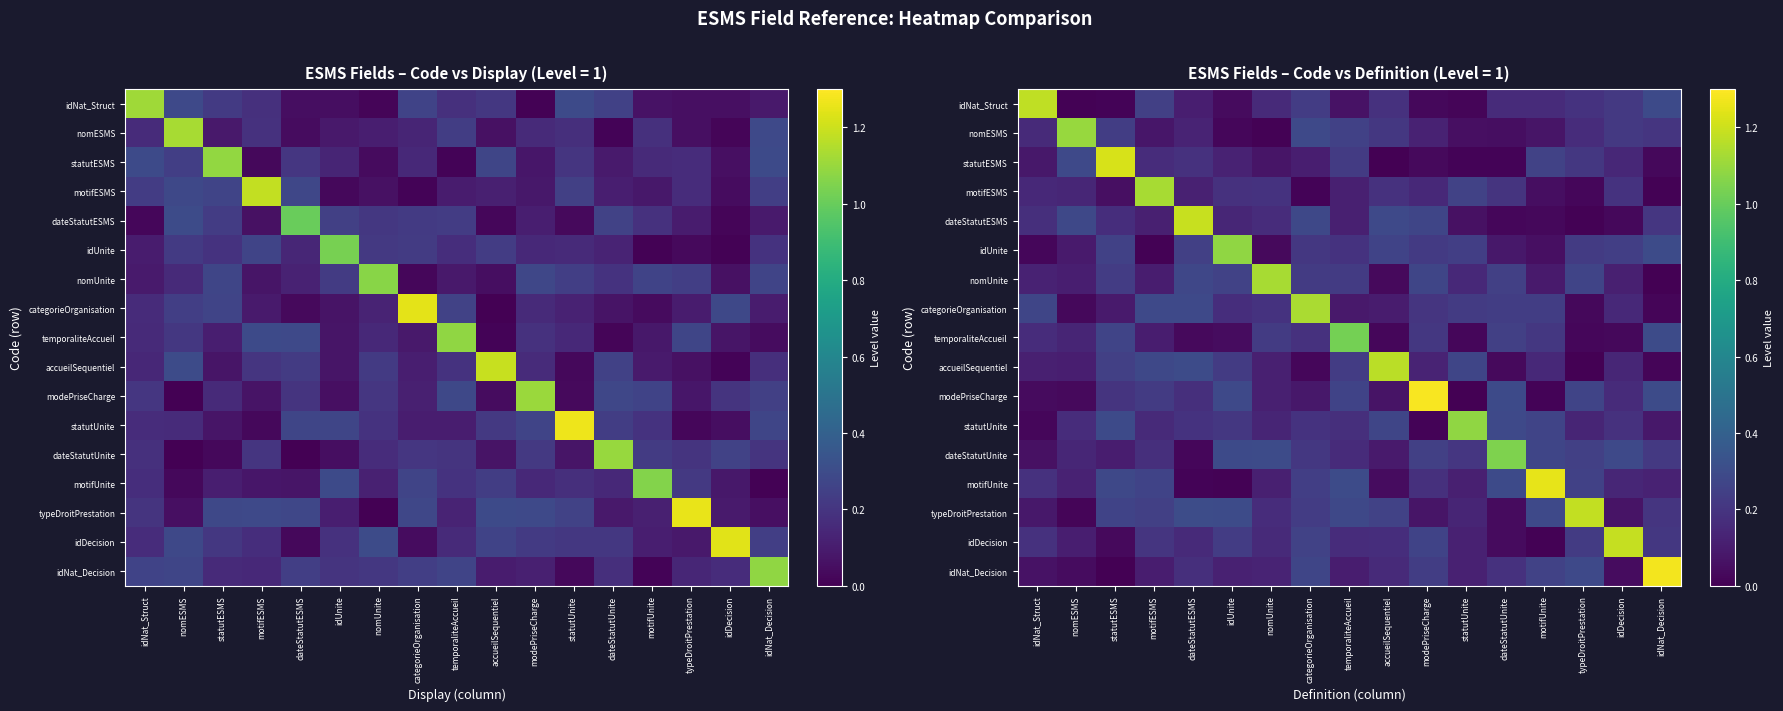

At how many categories does at least one series exceed 1?

17